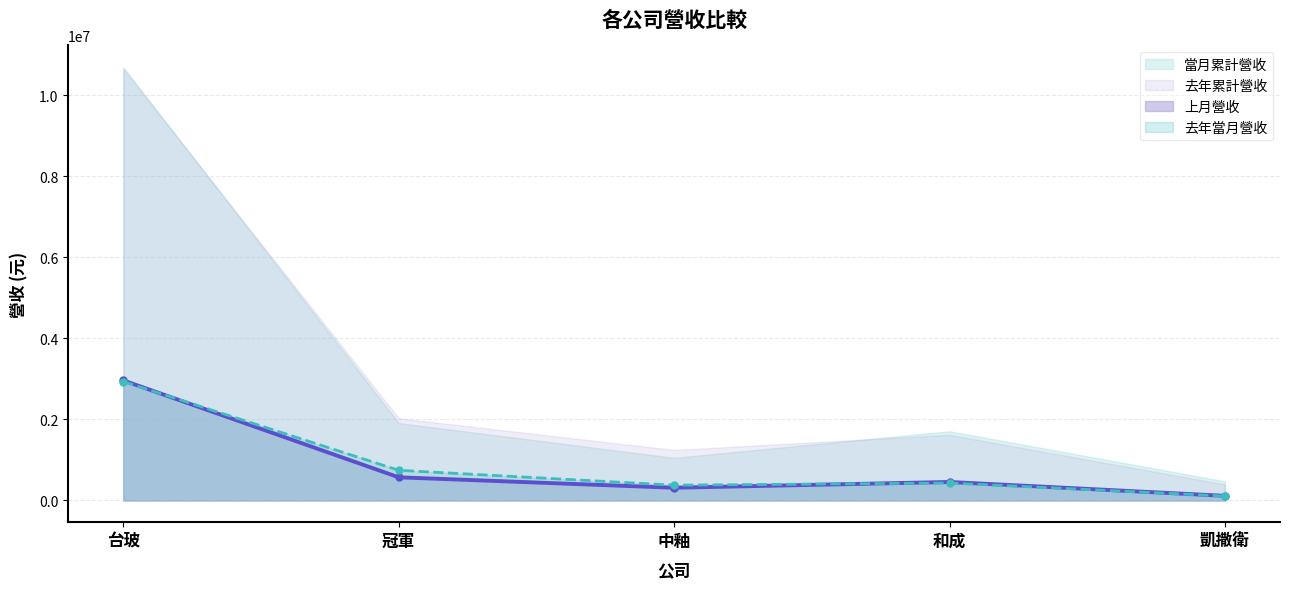

What is the sum of all 去年當月營收 values?

4602443